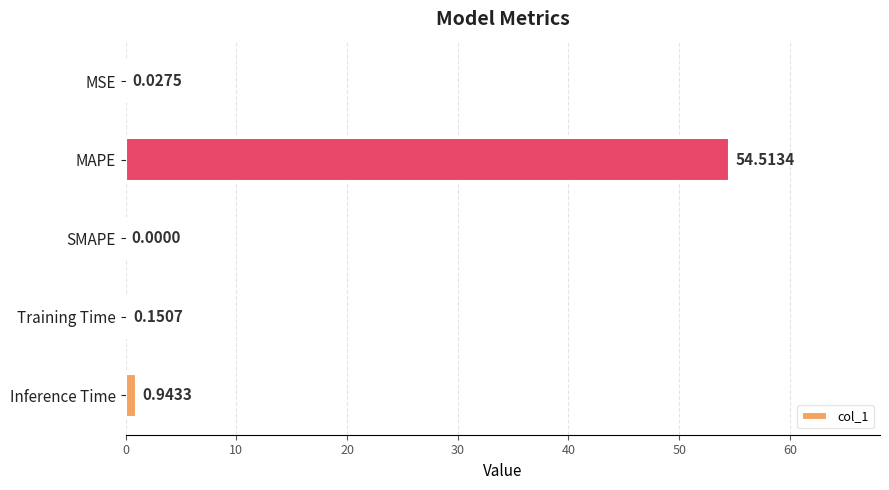

Does the chart contain stacked bars?

No